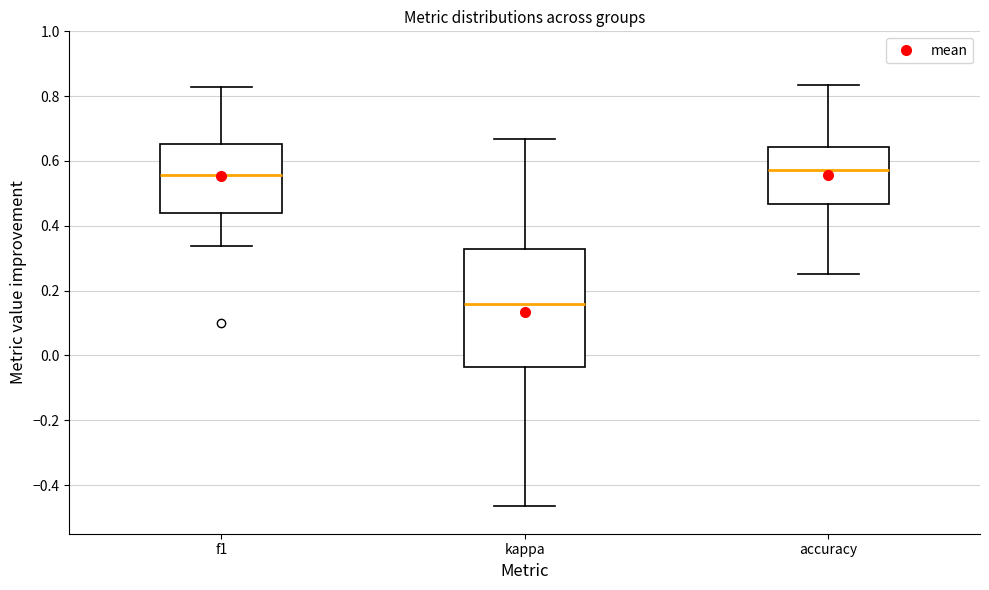

Where does the median line of the box for kappa sit on the y-axis? The values are not printed on the chart, so give them approximately, as read against the axis.

0.16